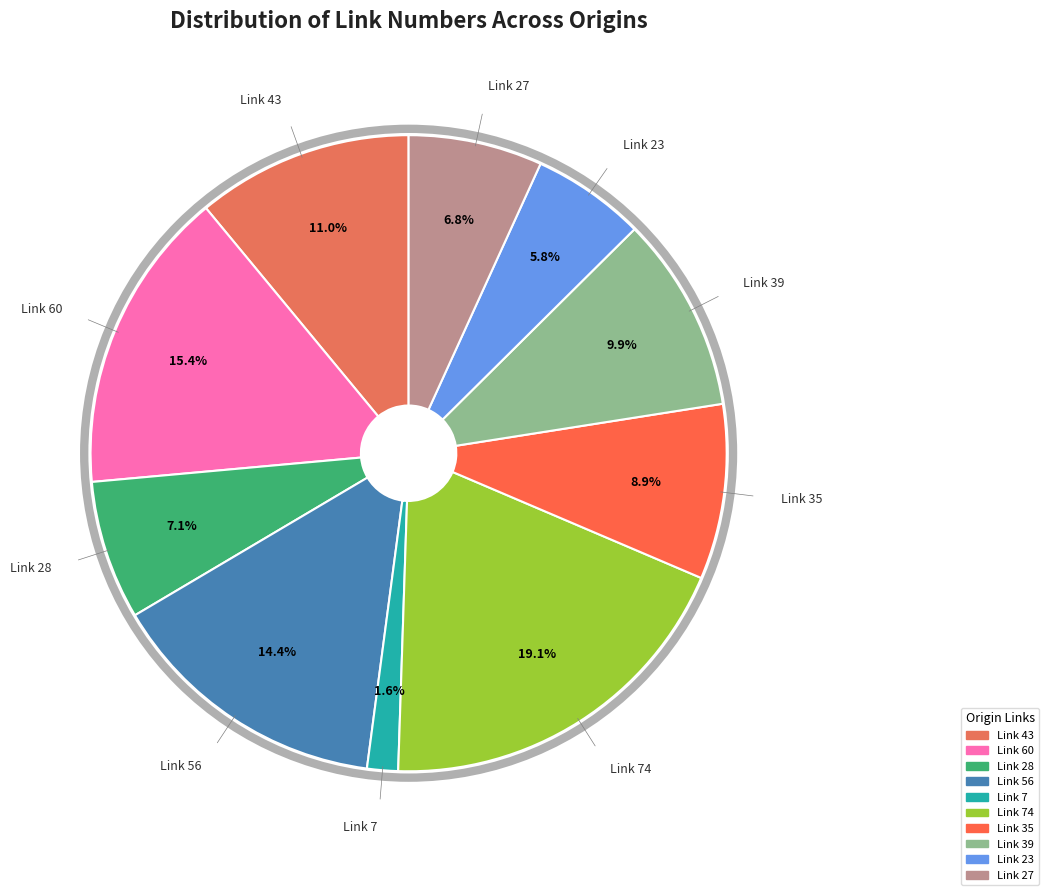

How many segments does this pie chart have?

10